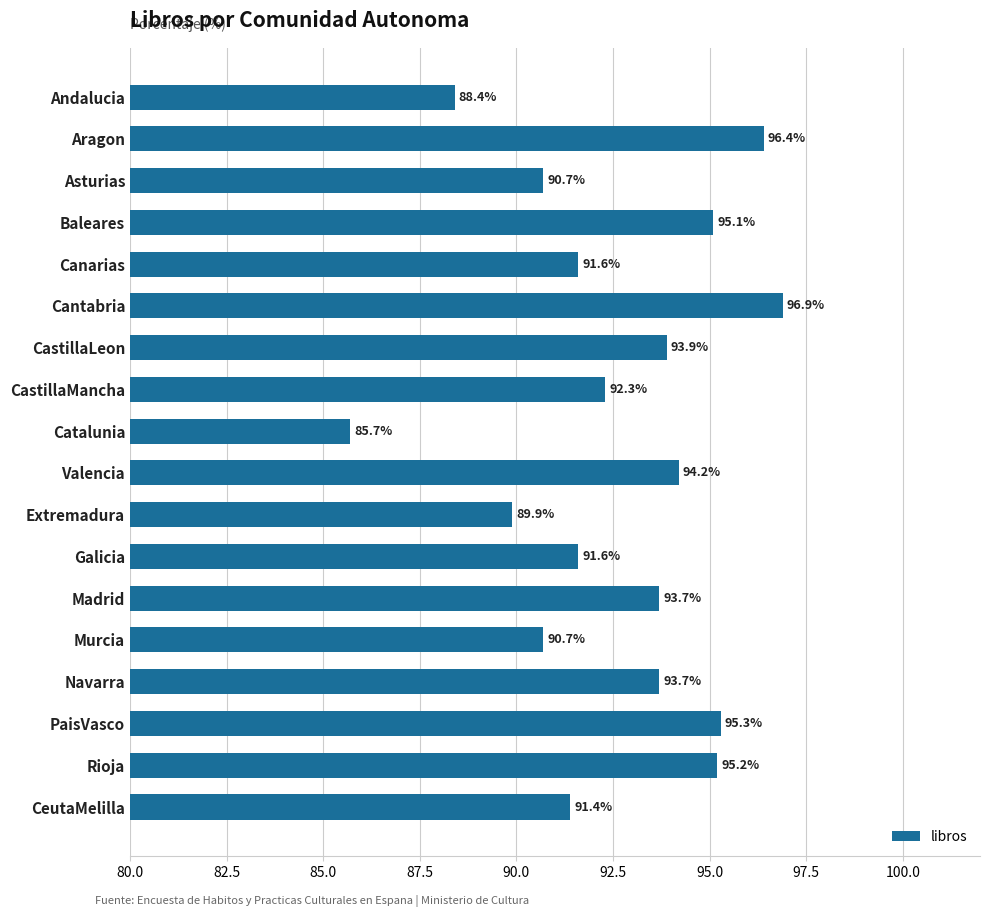

Is it true that the value at Murcia is 46.2?

False